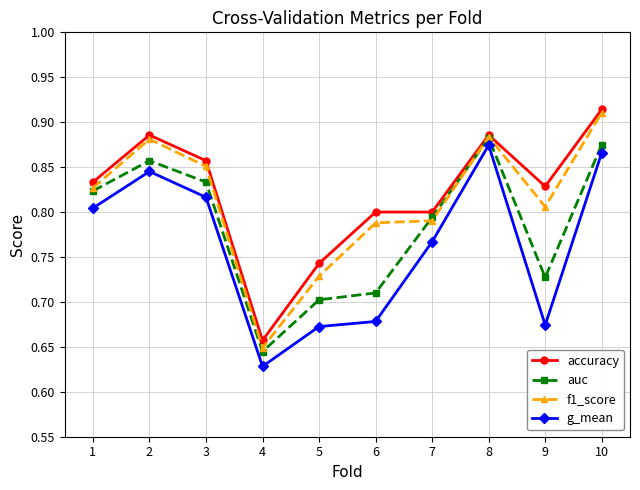

How many lines are shown in the chart?

4